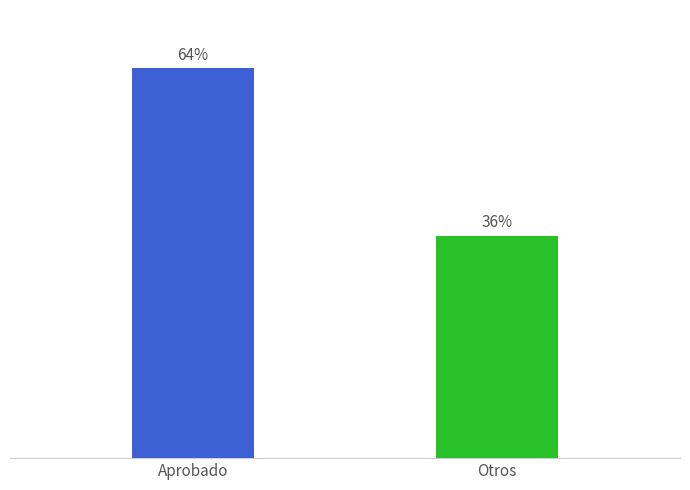

Between Aprobado and Otros, which is larger?

Aprobado